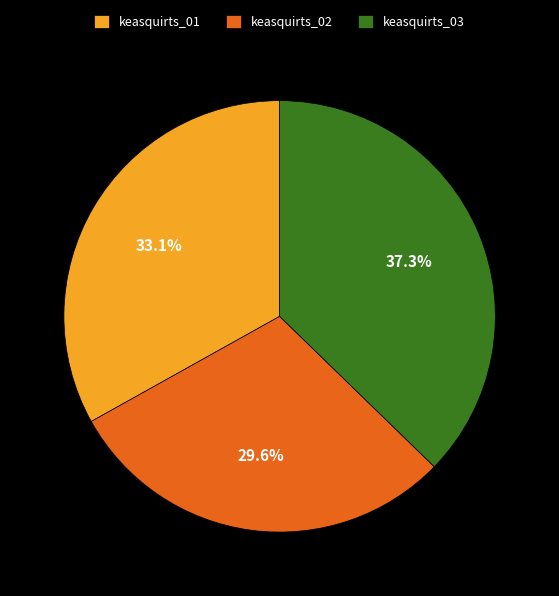

How many segments does this pie chart have?

3